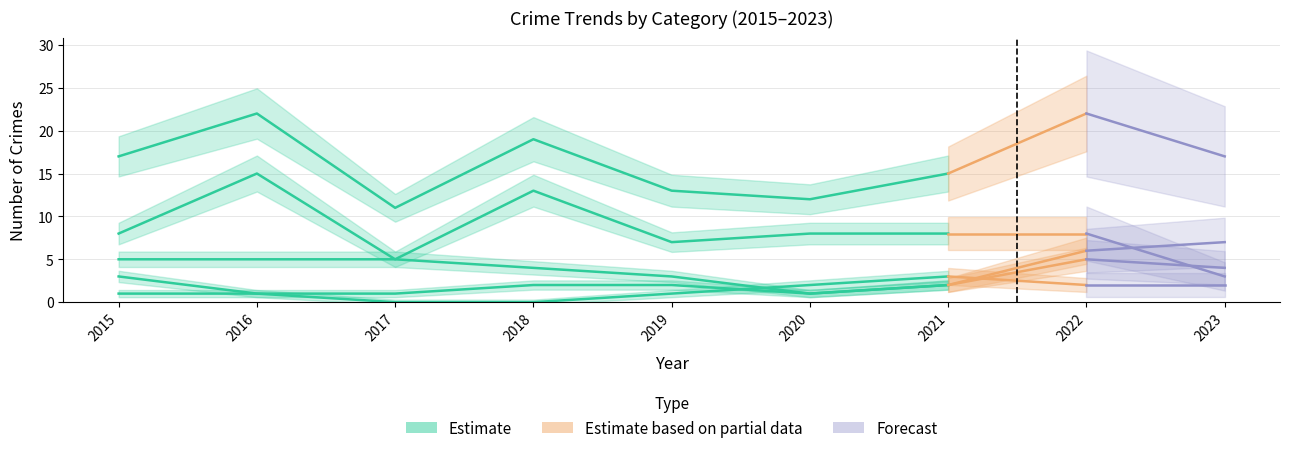

True or false: Robbery has a value of 0 at 2020.

False